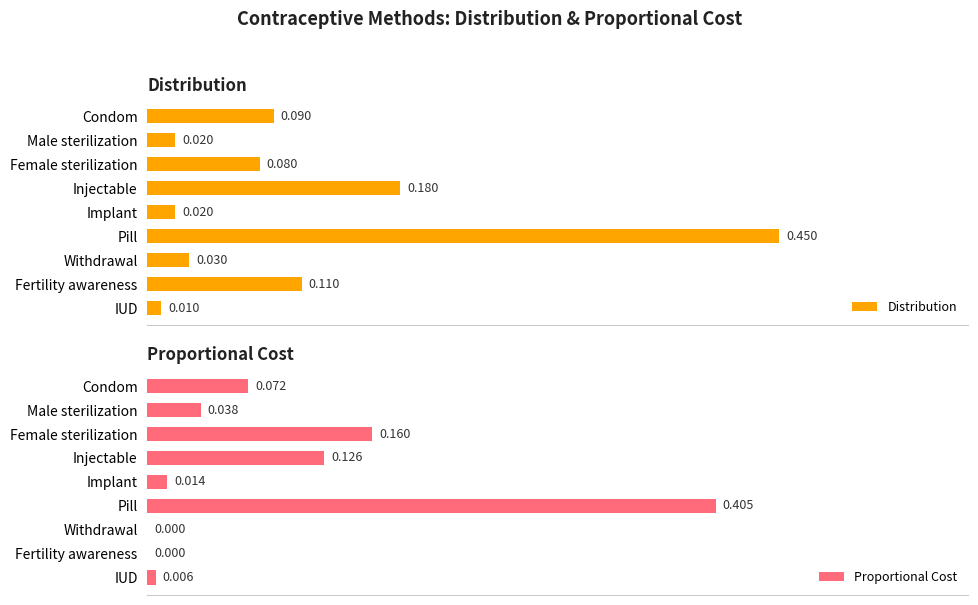

What is the difference between the maximum and second lowest values in the Proportional Cost series?

0.4